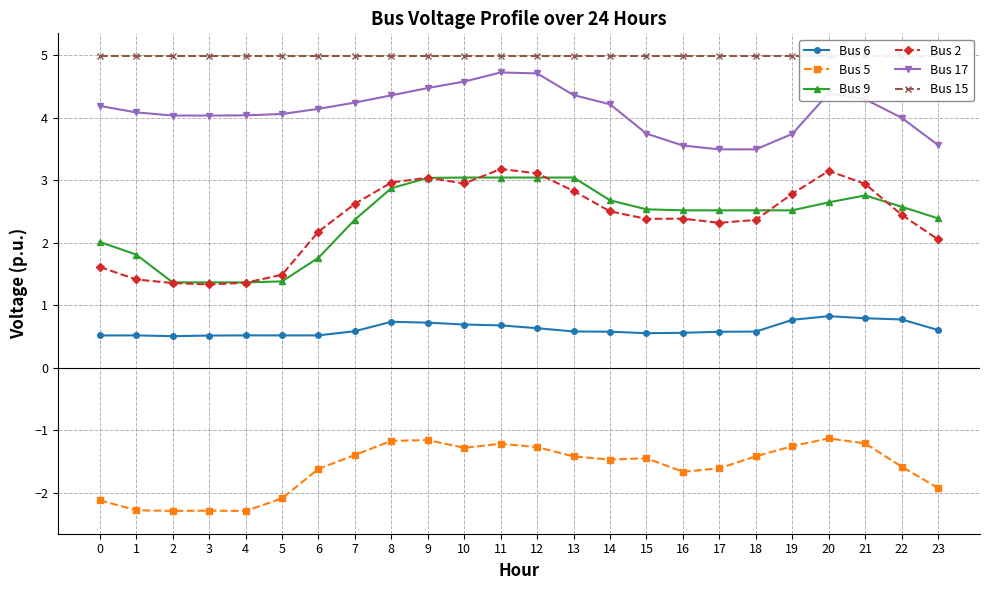

What are all the series names shown in the legend?

Bus 6, Bus 5, Bus 9, Bus 2, Bus 17, Bus 15